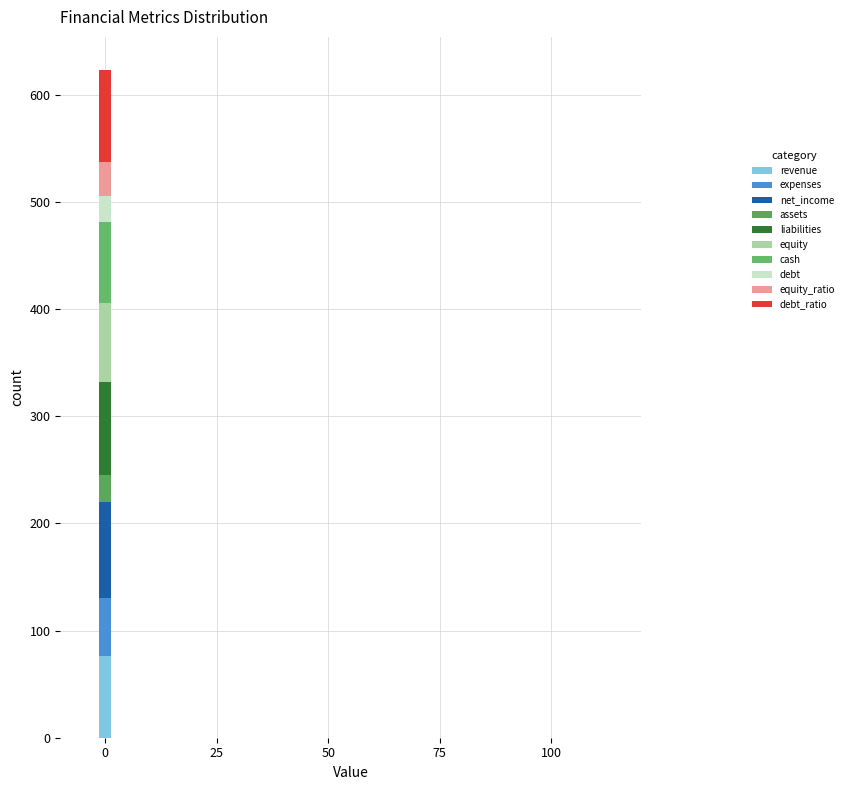

List the labels in order of value, largest first.

net_income, liabilities, debt_ratio, revenue, cash, equity, expenses, equity_ratio, assets, debt